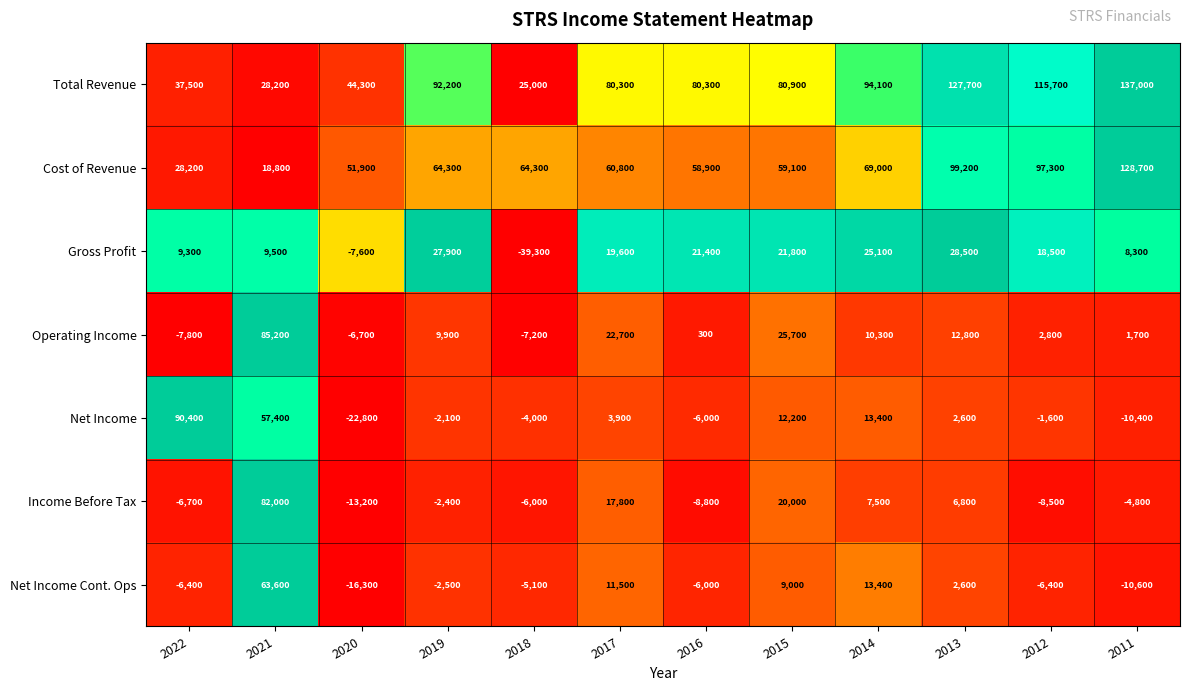

How many data points does each series have?

12